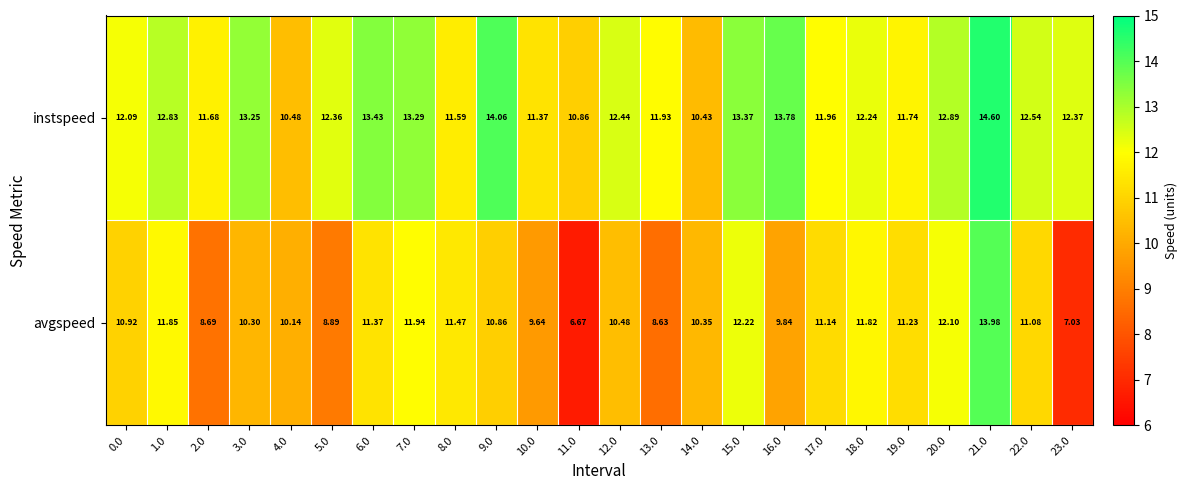

Which series has the largest range (max minus min)?

avgspeed